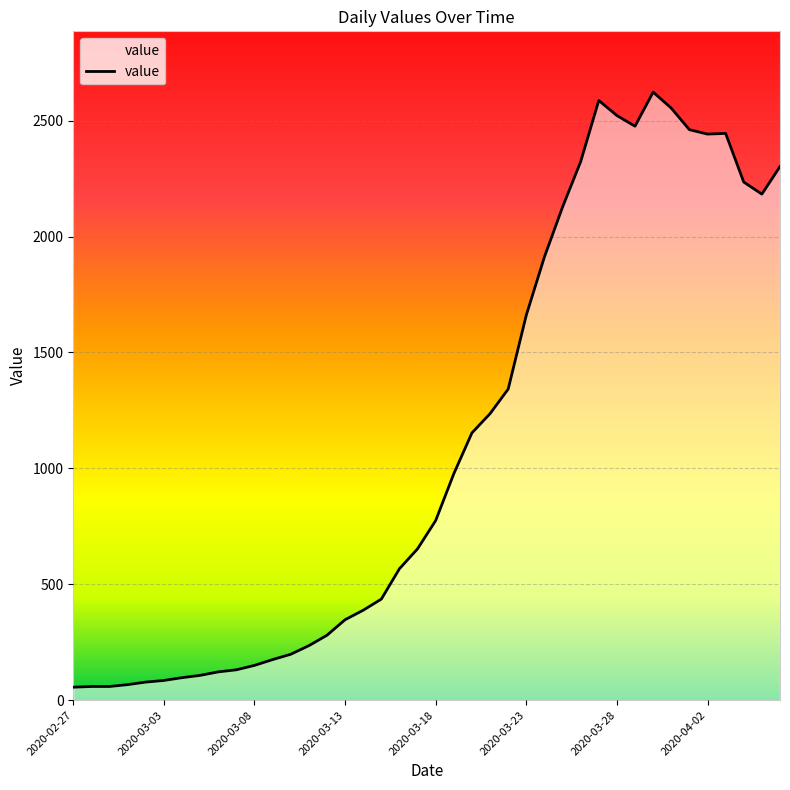

What is the difference between the maximum and minimum values?

2567